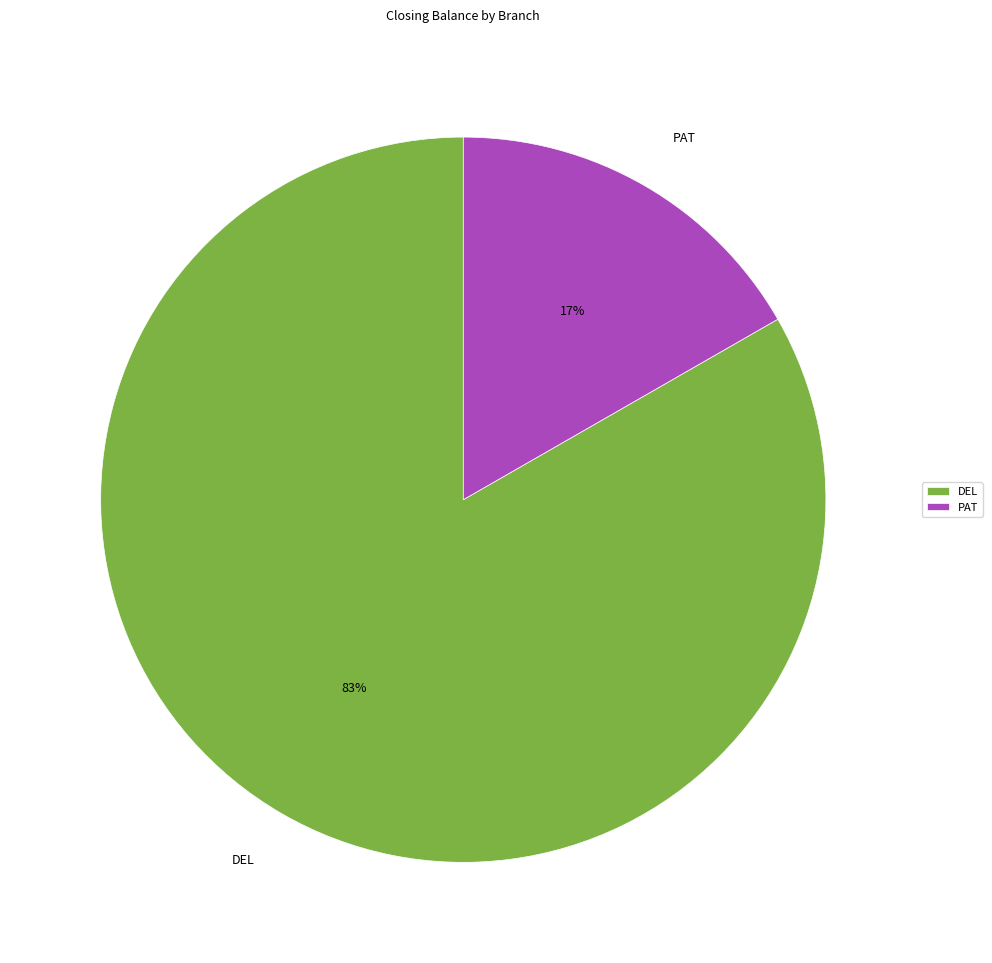

Is it true that DEL is 69% of the pie?

False